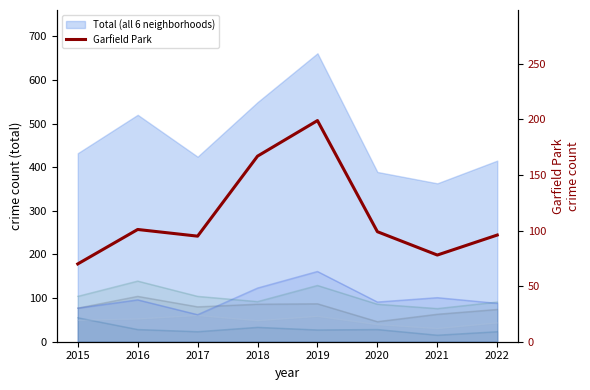

Rank the categories by value from lowest to highest.

2015, 2021, 2017, 2022, 2020, 2016, 2018, 2019